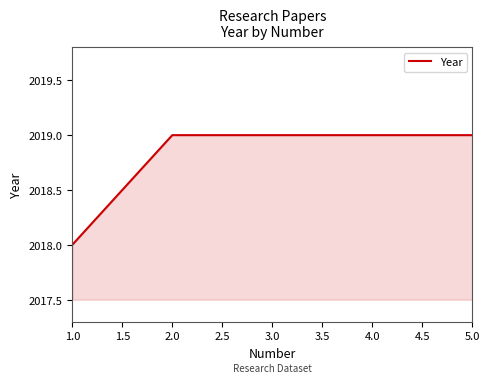

Read the value at 3.0.

2019